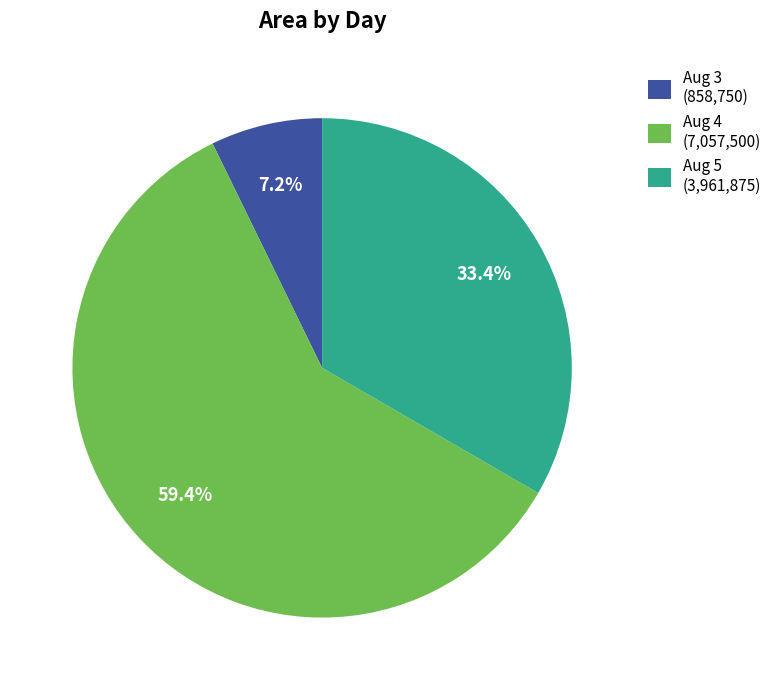

Between Aug 5 (3,961,875) and Aug 3 (858,750), which is larger?

Aug 5 (3,961,875)